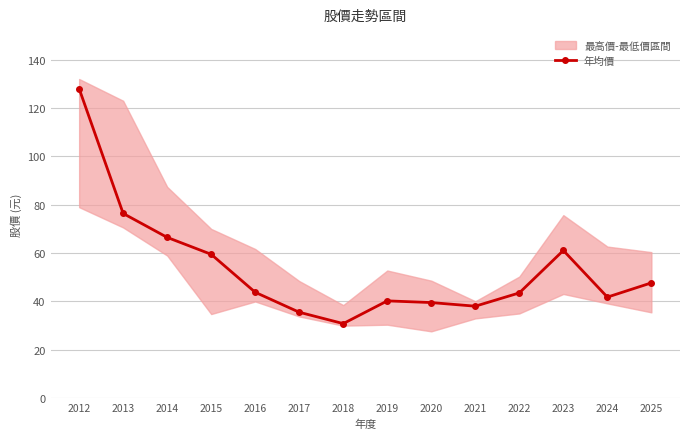

How many interior local valleys (lower than both neighbors) does the data have?

3